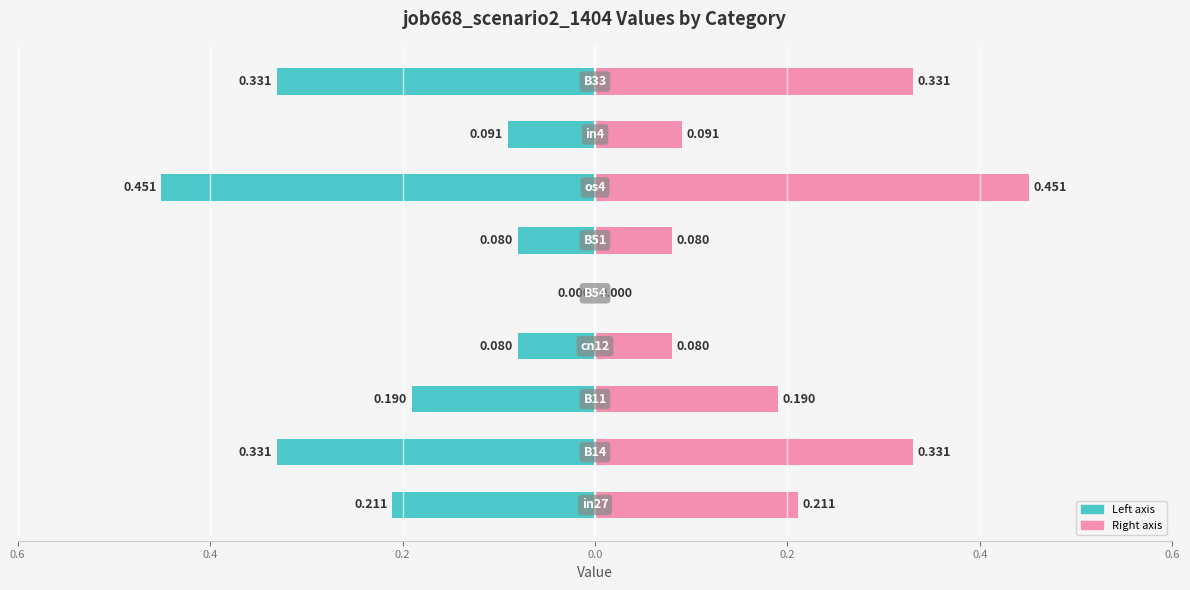

Which series has the largest range (max minus min)?

job668_scenario2_1404 (left)